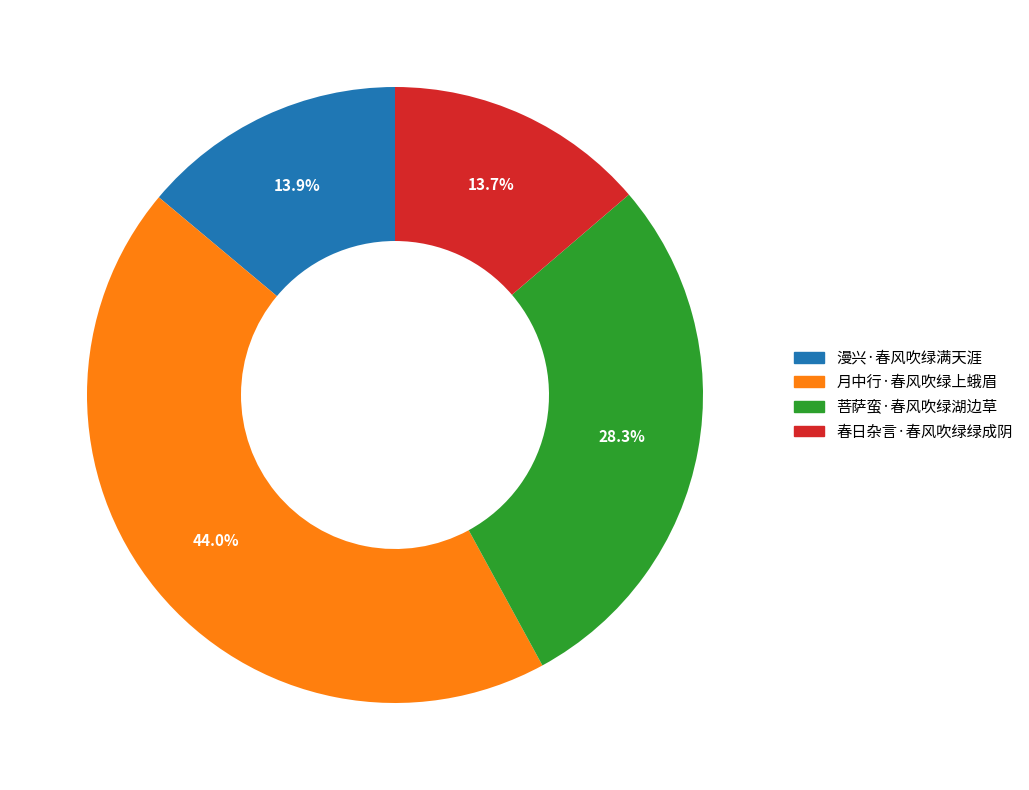

What portion of the pie excludes 漫兴·春风吹绿满天涯?

86.1%